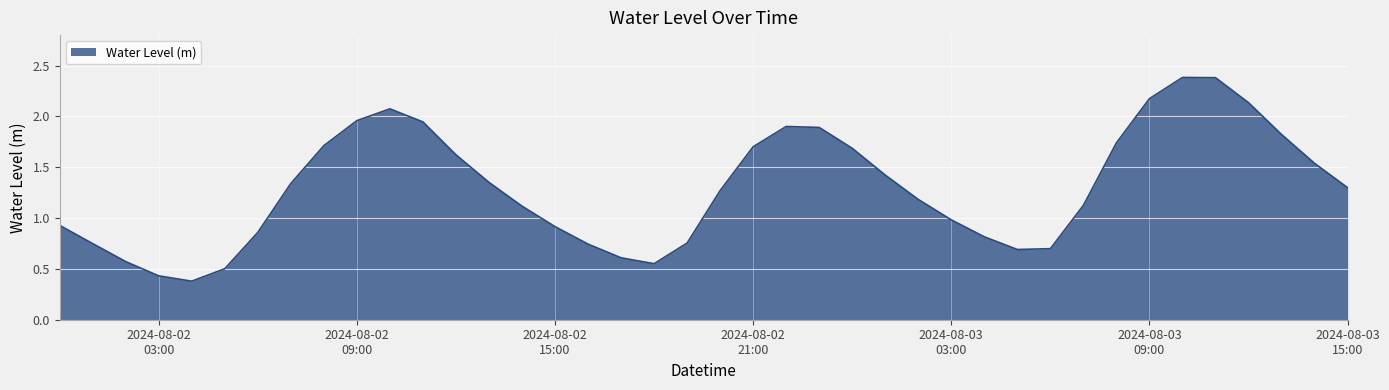

What is the maximum value shown in the chart?

2.4